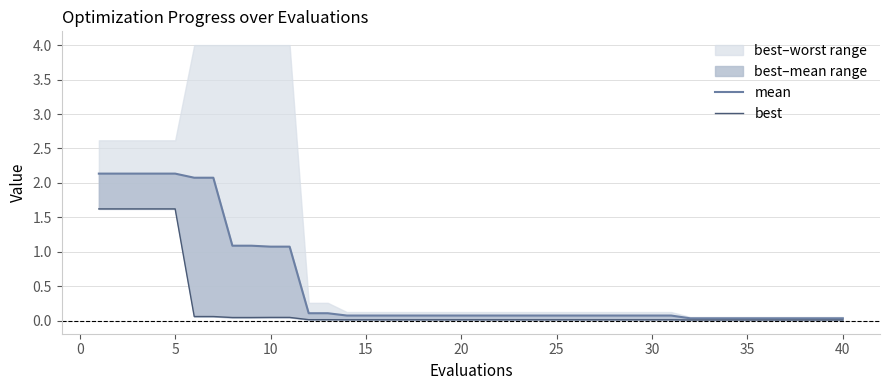

True or false: best and mean cross at least once.

False